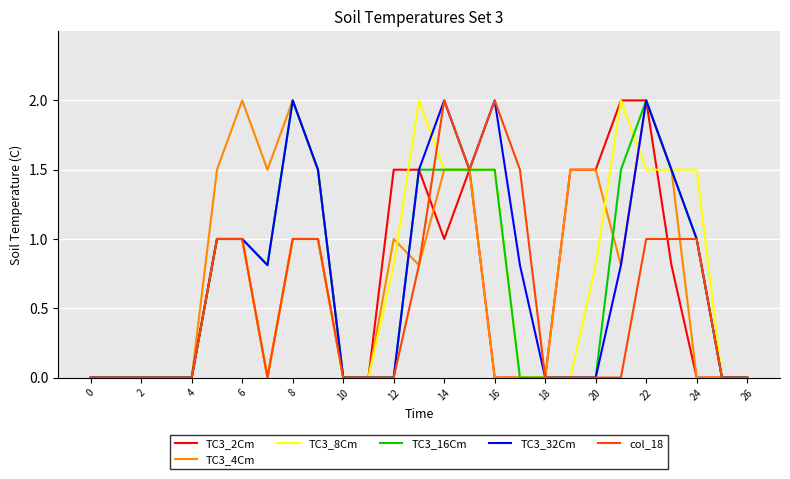

What is the difference between the second highest and minimum values in the TC3_4Cm series?

2.0